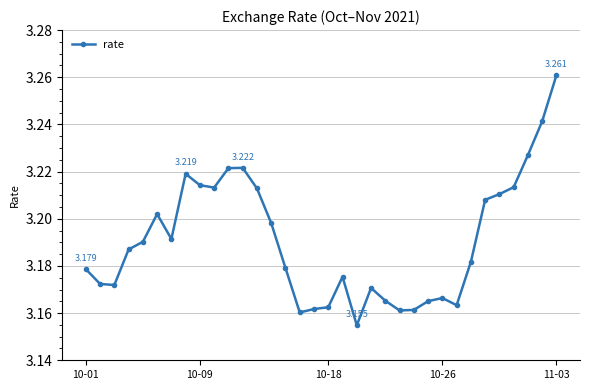

How many lines are shown in the chart?

1